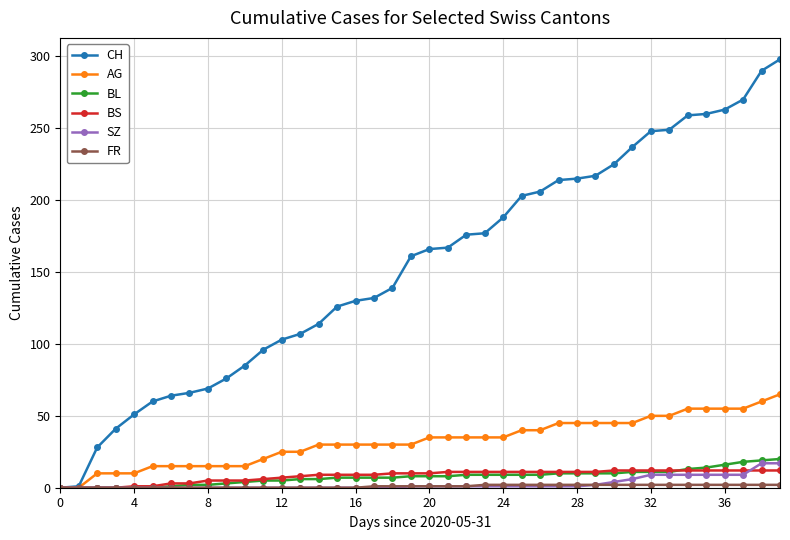

Which series has the largest total across all categories?

CH